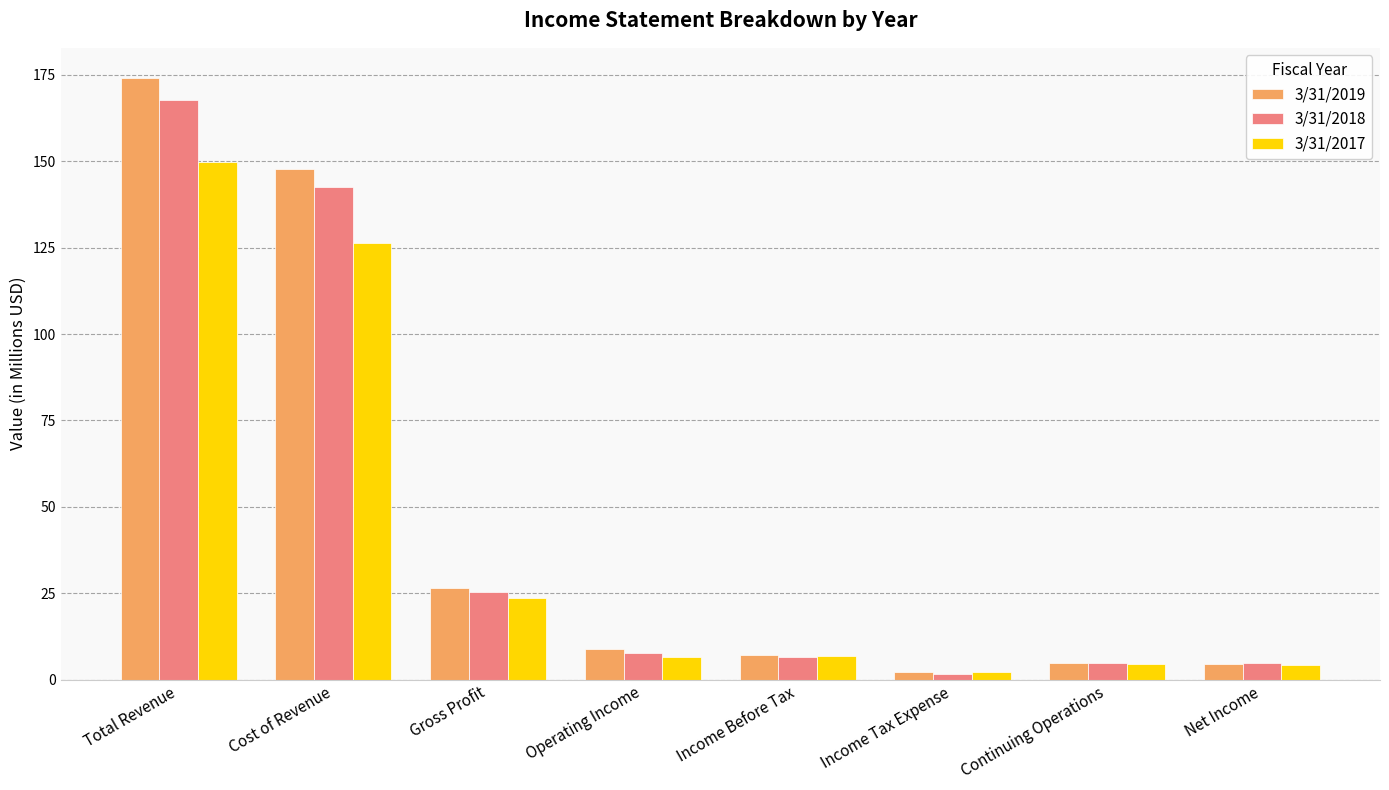

What is the maximum value shown in the chart?

174.1